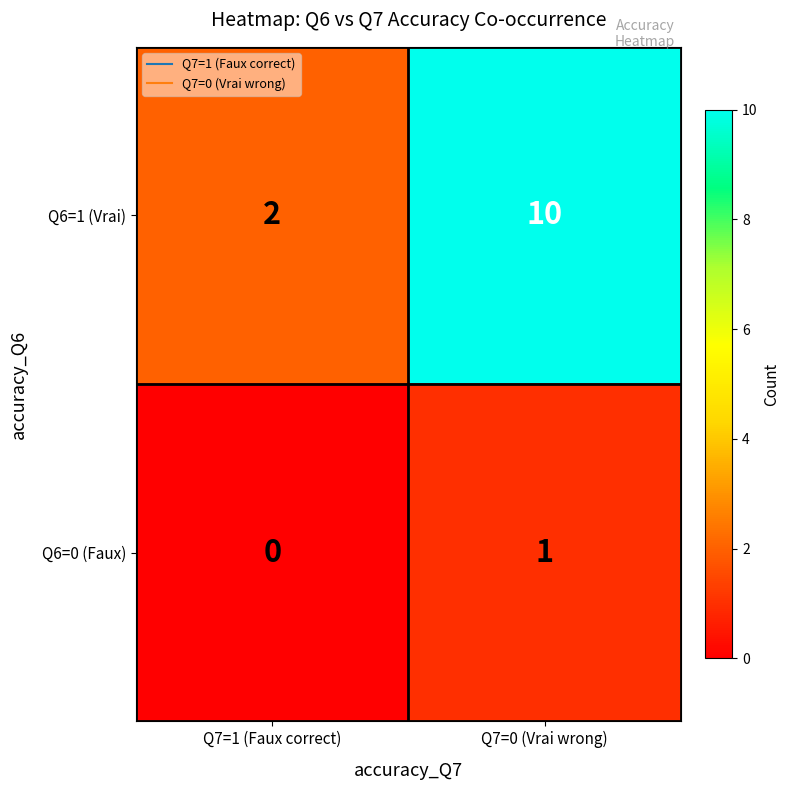

Which series changed the most between Q7=1 (Faux correct) and Q7=0 (Vrai wrong)?

Q6=1 (Vrai)